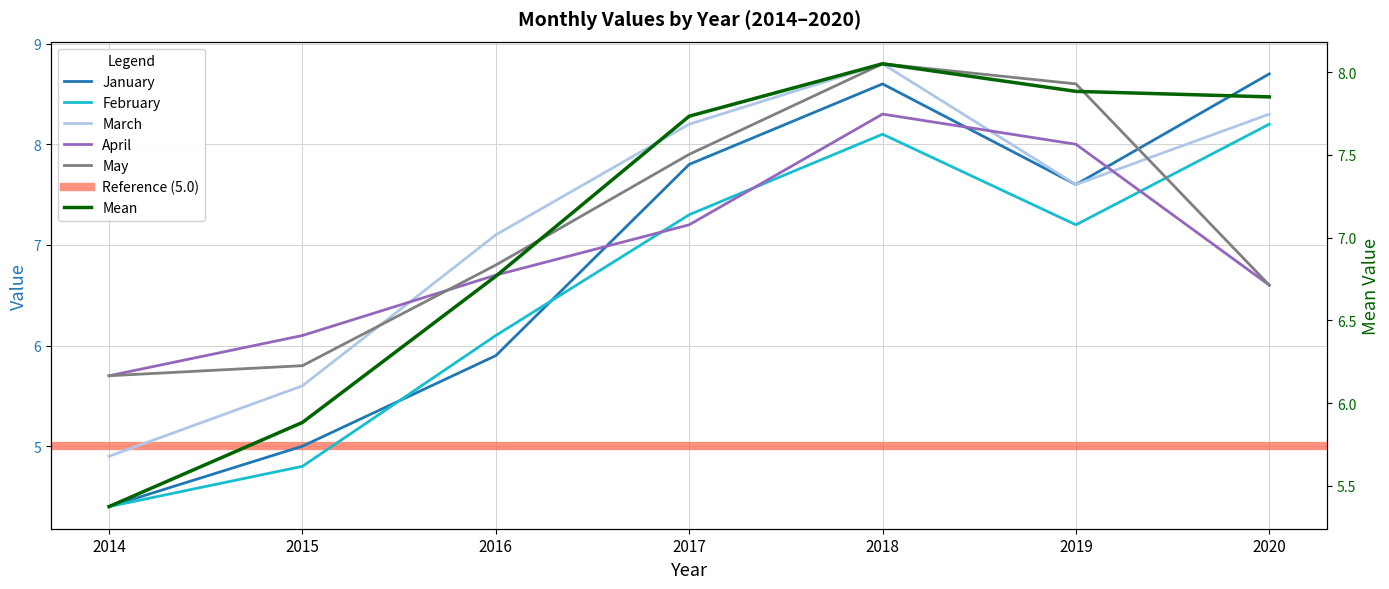

True or false: January has more than 0 interior local peaks.

True